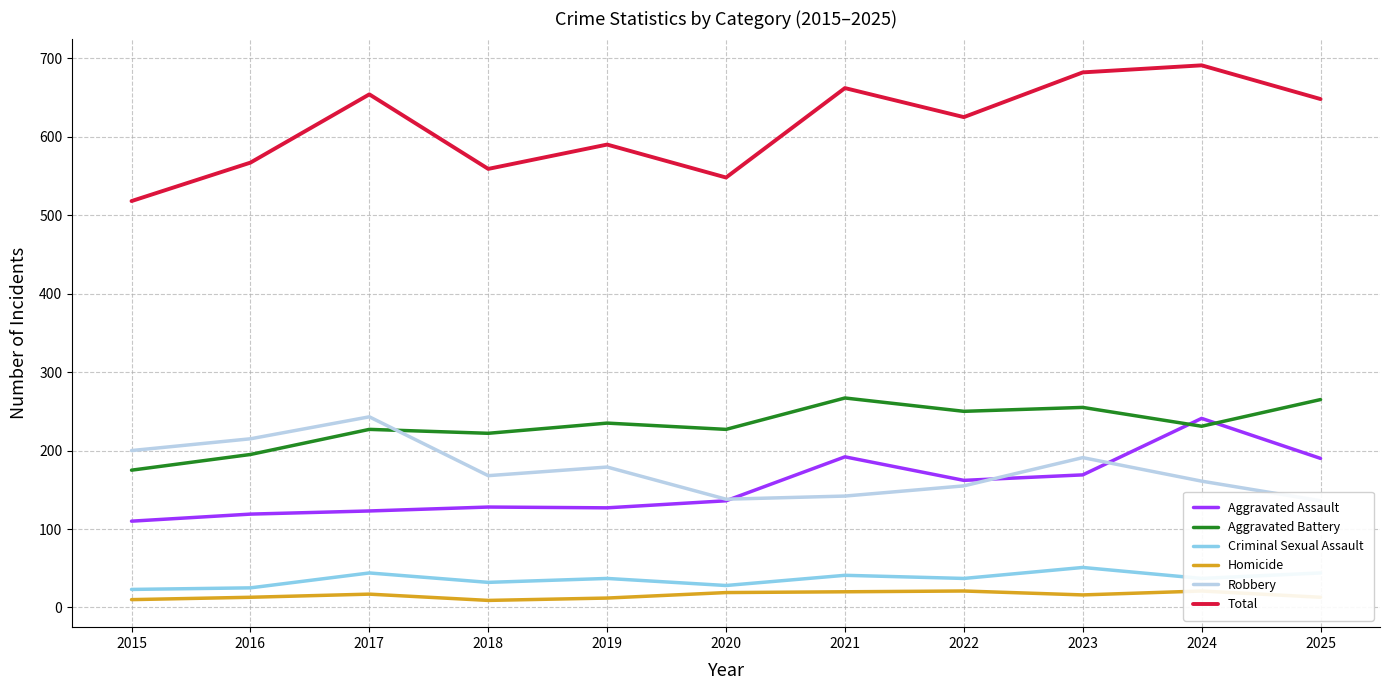

What value does the Robbery series have at 2019, to the nearest 5?

180